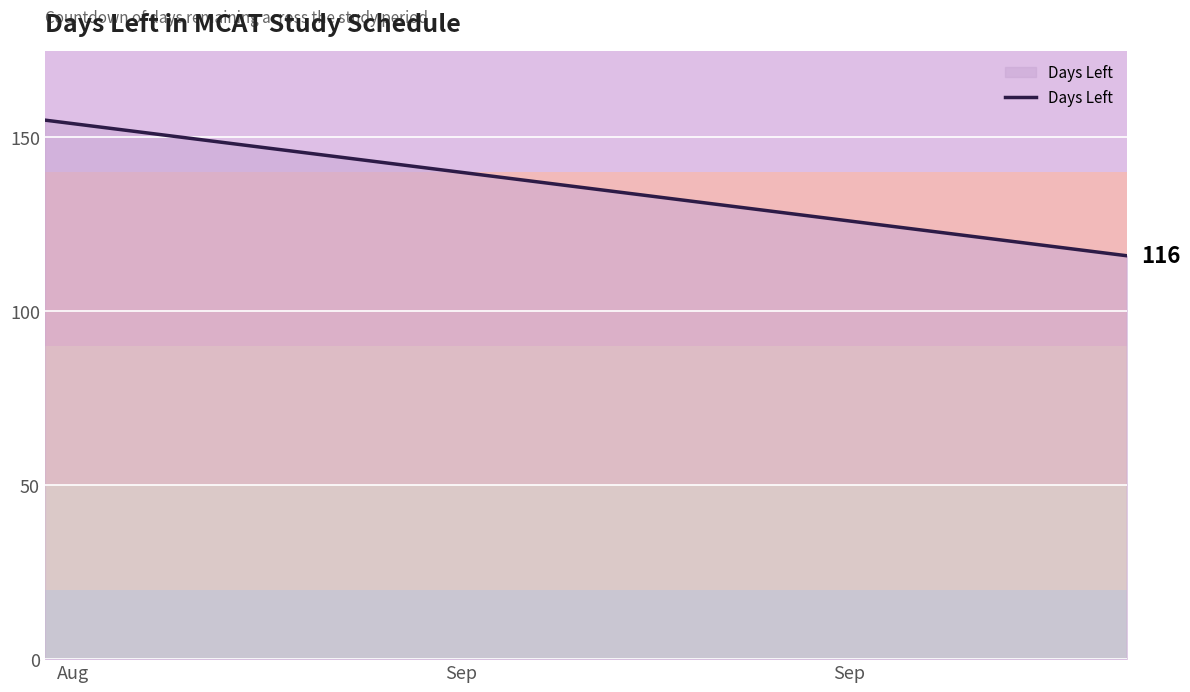

Does the chart have visible grid lines?

Yes